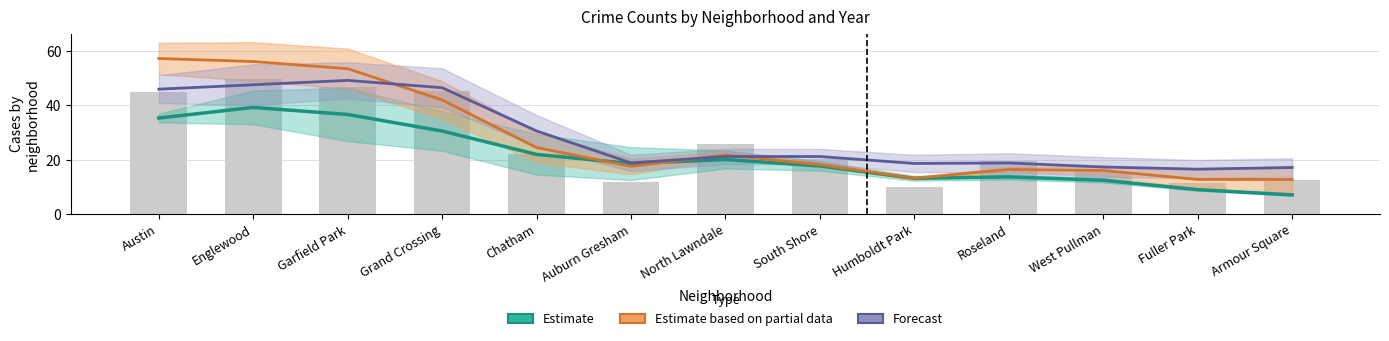

True or false: Estimate based on partial data has a value of 22.3 at Grand Crossing.

False